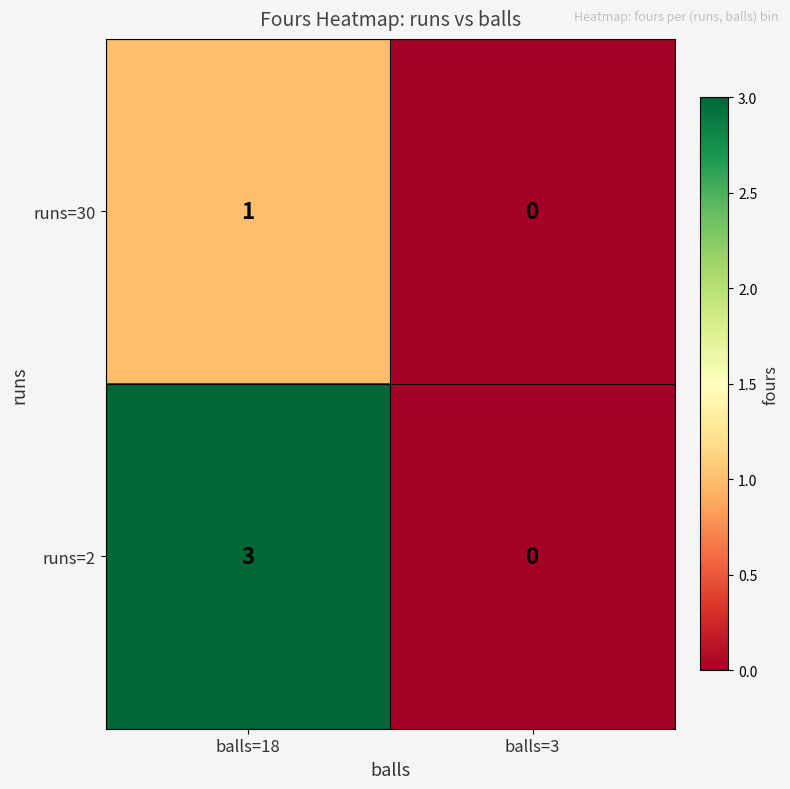

At how many categories does at least one series exceed 2?

1